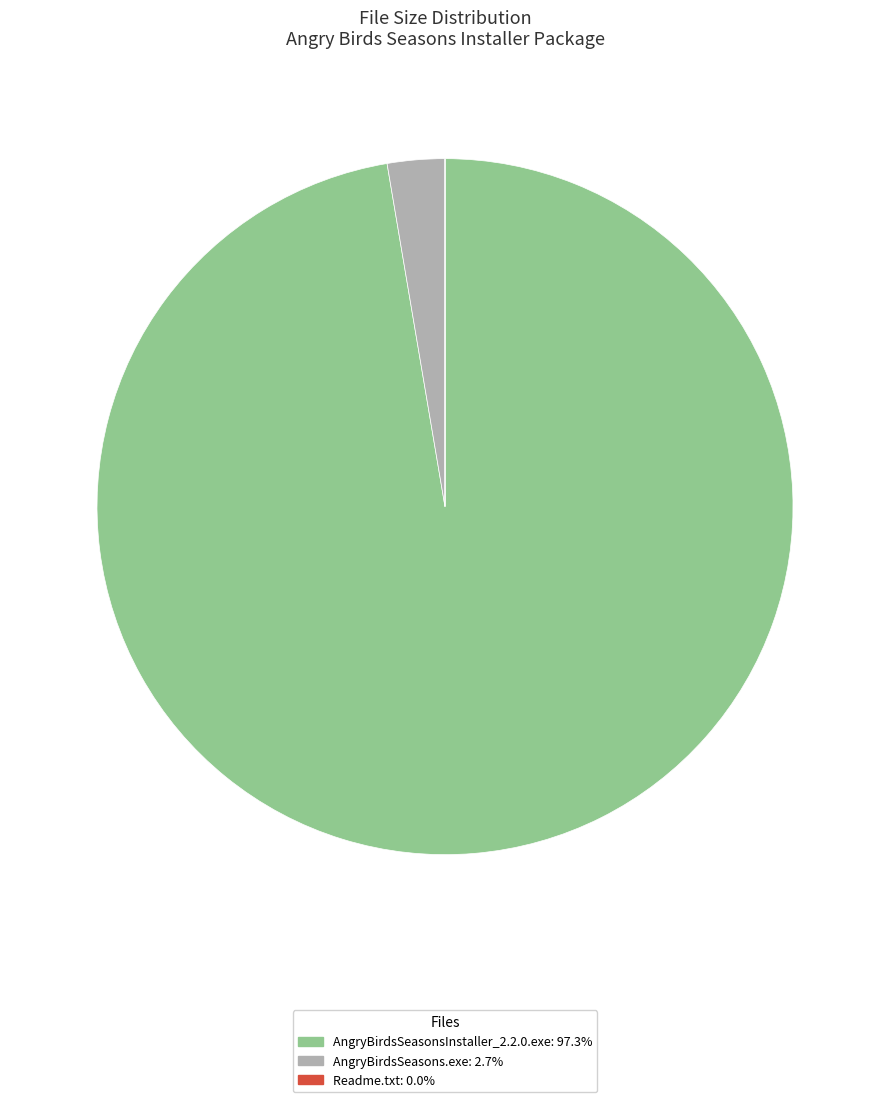

Combined, do AngryBirdsSeasonsInstaller_2.2.0.exe and AngryBirdsSeasons.exe account for over 50%?

Yes